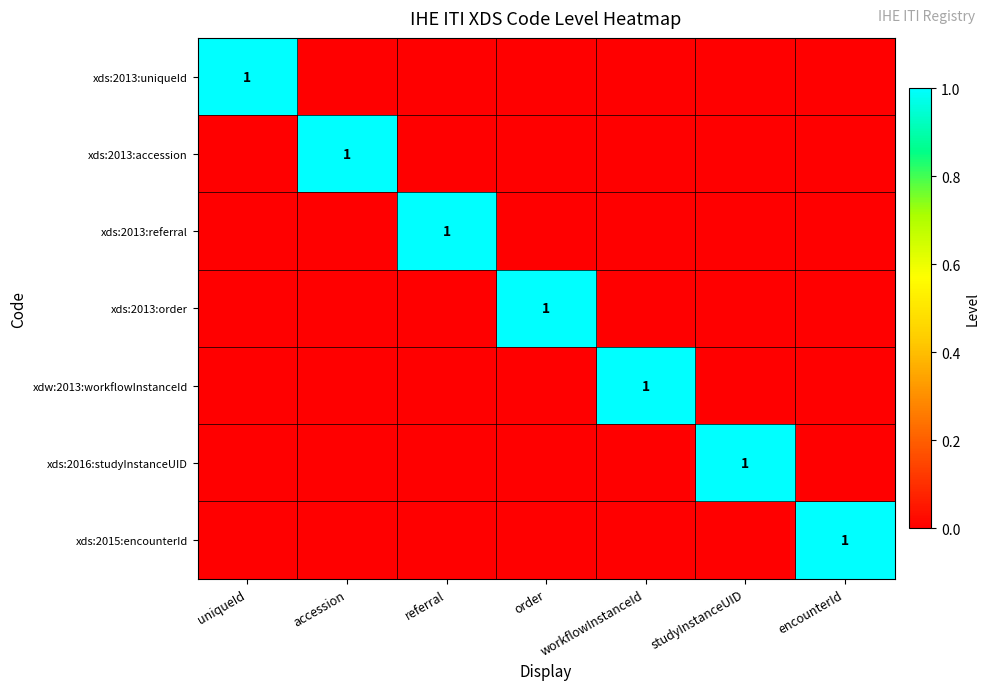

The xds:2013:order series shows 2 at order. True or false?

False